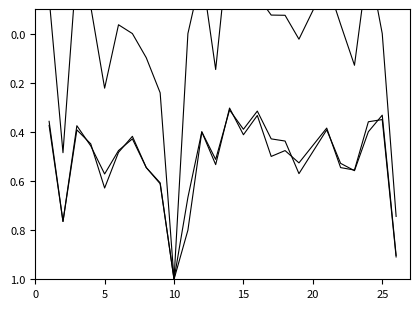

True or false: accuracy has more than 1 interior local peaks.

True